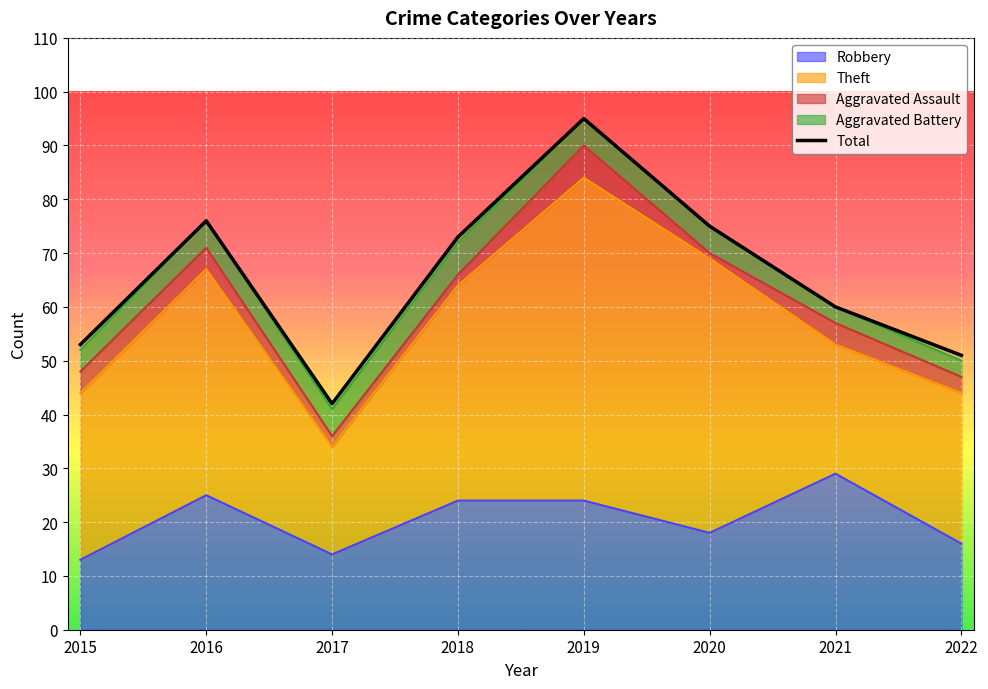

What is the change in value from 2021 to 2022?

-9